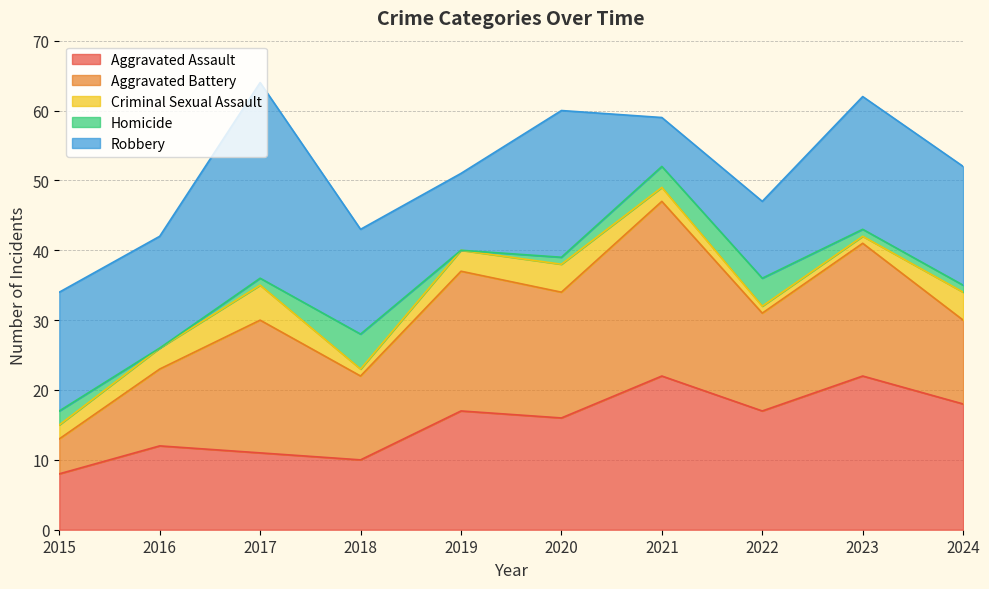

Reading left to right, what are all the values shown in this chart?

Aggravated Assault: 8	12	11	10	17	16	22	17	22	18
Aggravated Battery: 5	11	19	12	20	18	25	14	19	12
Criminal Sexual Assault: 2	3	5	1	3	4	2	1	1	4
Homicide: 2	0	1	5	0	1	3	4	1	1
Robbery: 17	16	28	15	11	21	7	11	19	17